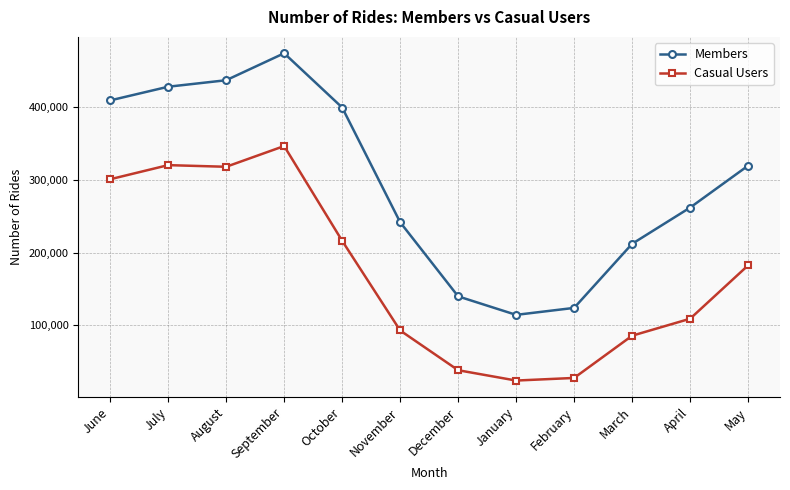

Which category has the lowest value in the Members series?

January